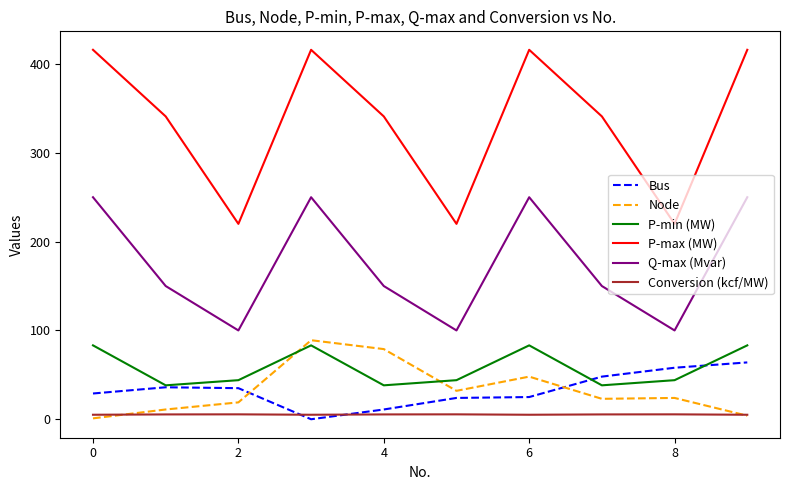

At how many categories does at least one series exceed 349?

4